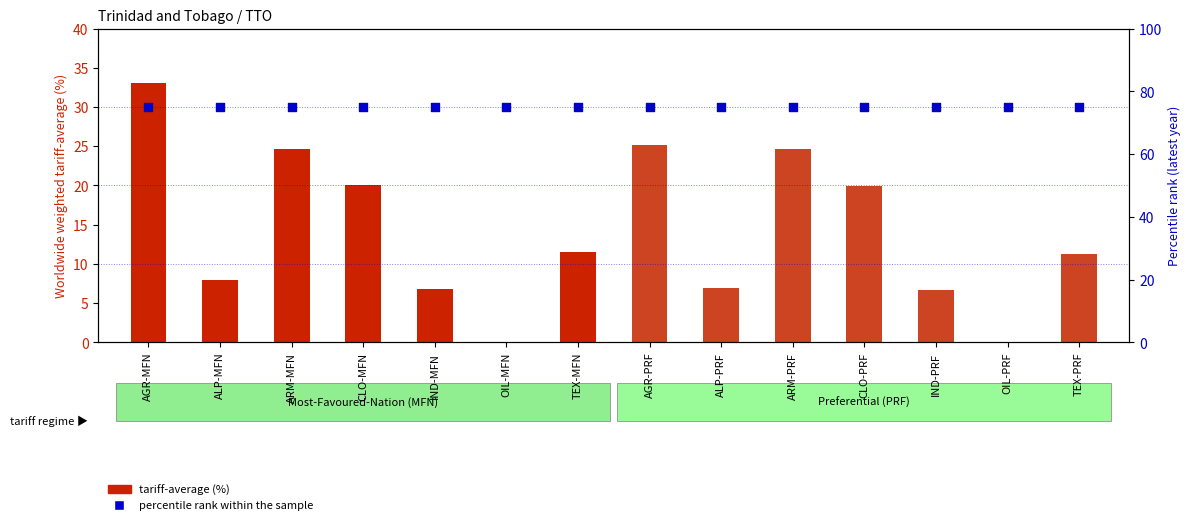

At which category is the sum across all series the highest?

AGR-MFN